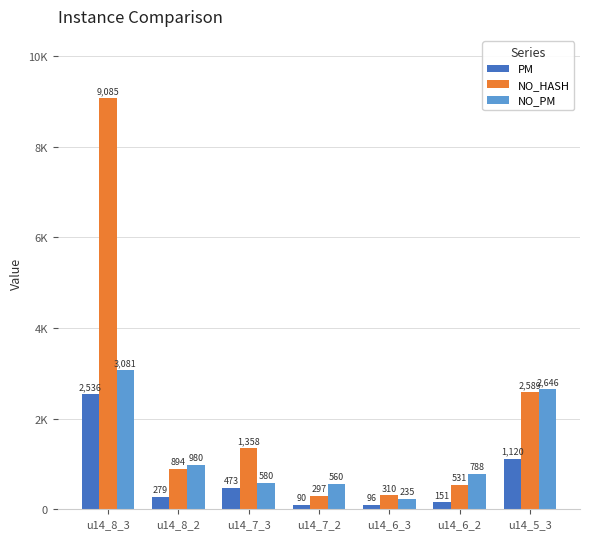

What are all the series names shown in the legend?

PM, NO_HASH, NO_PM